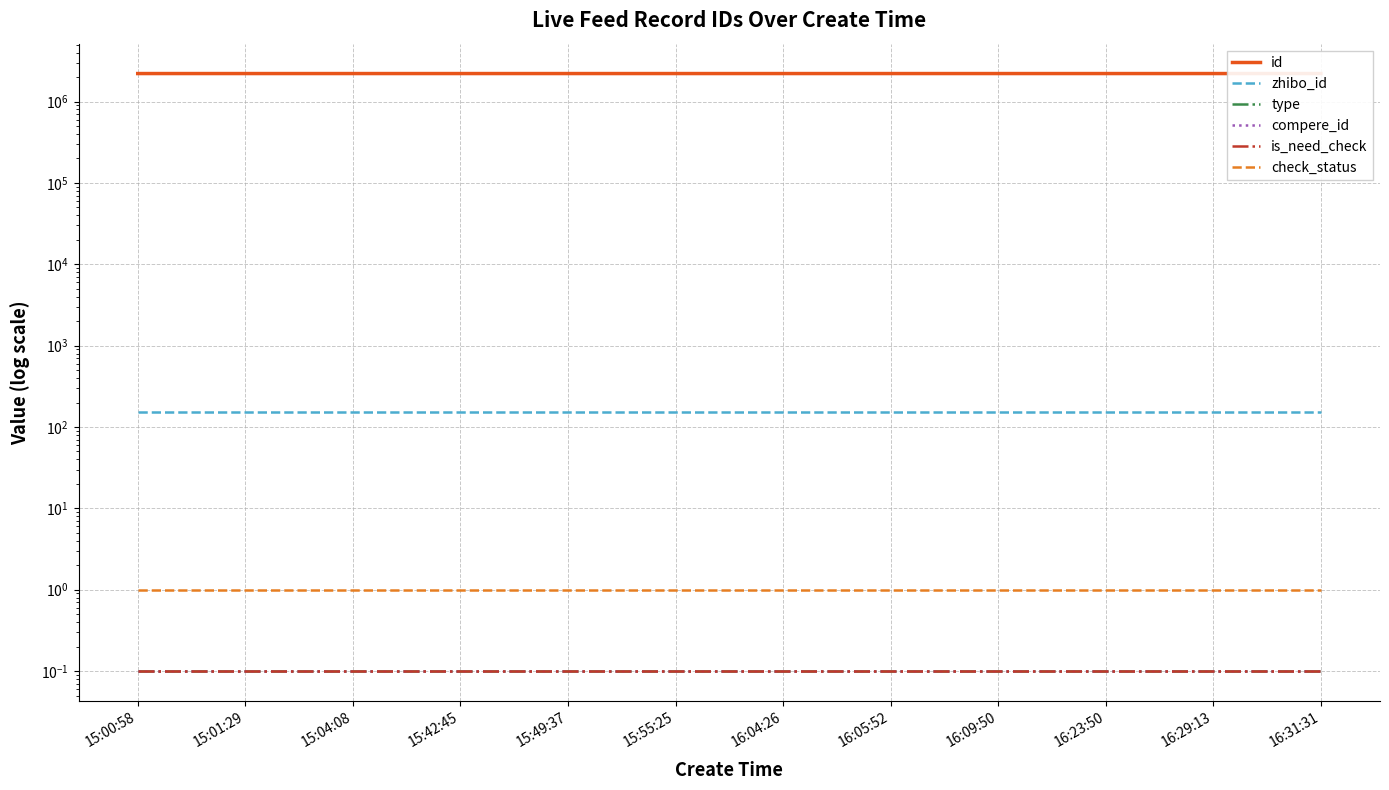

Is the value of id at 15:00:58 greater than the value of zhibo_id at 16:09:50?

Yes